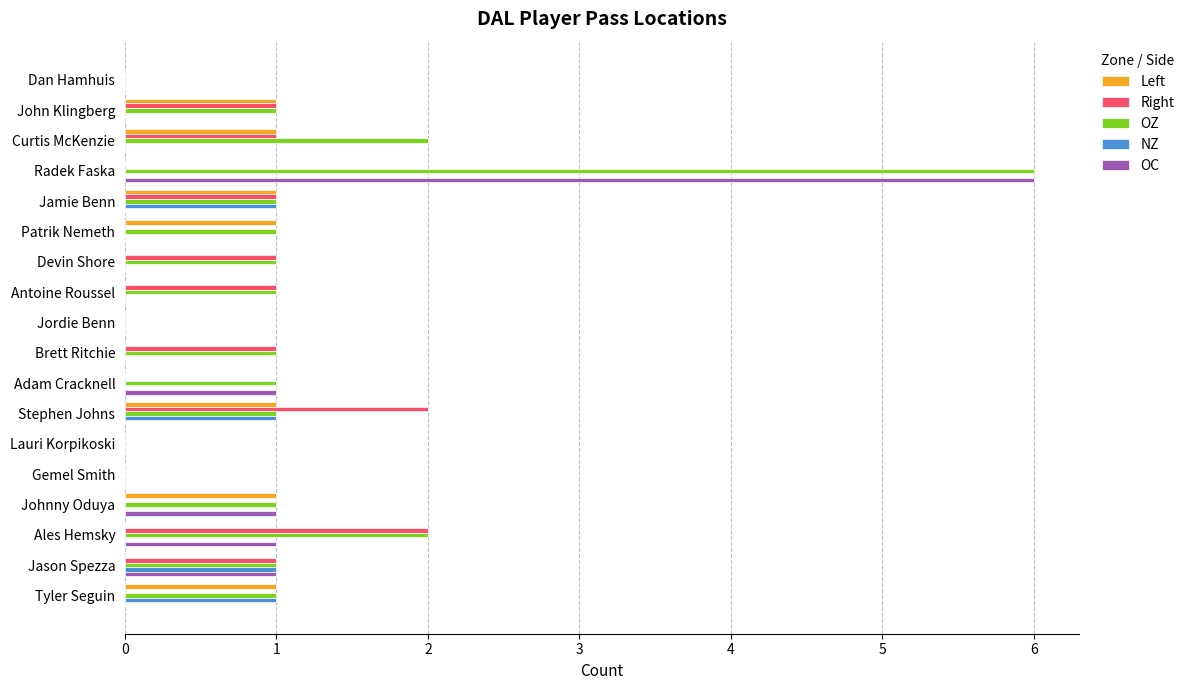

At which category is the sum across all series the highest?

Radek Faska